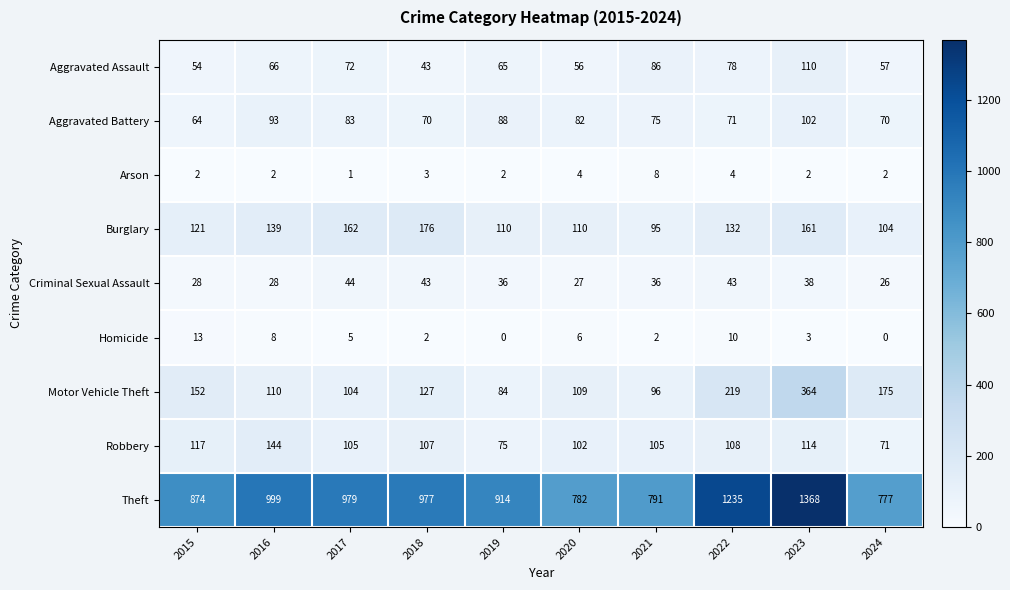

At which category is the sum across all series the highest?

2023